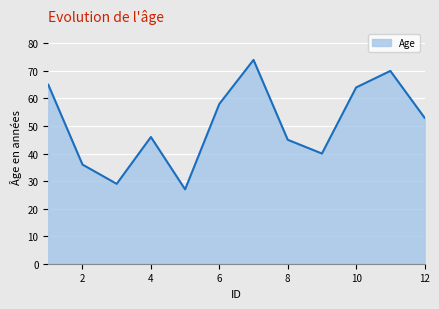

What is the smallest value displayed?

27